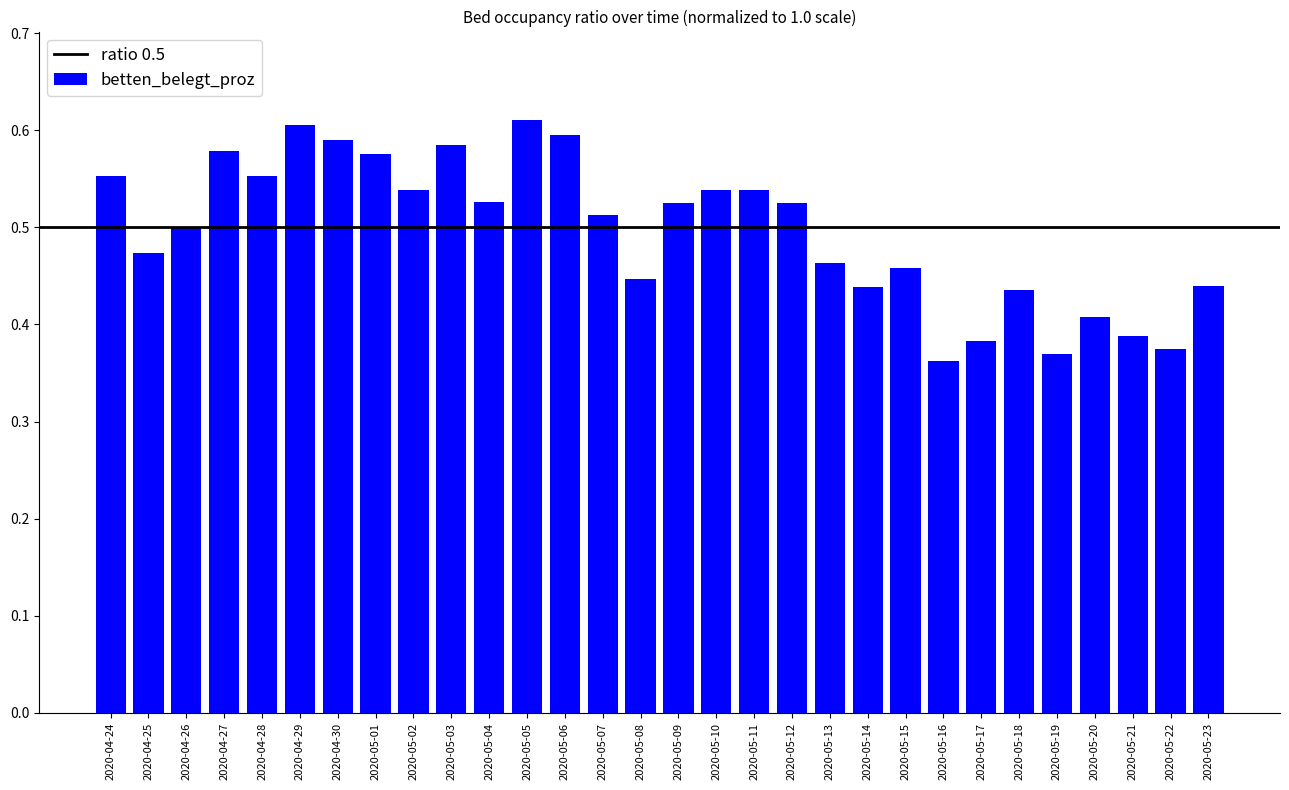

Between 2020-05-12 and 2020-04-25, which is larger?

2020-05-12